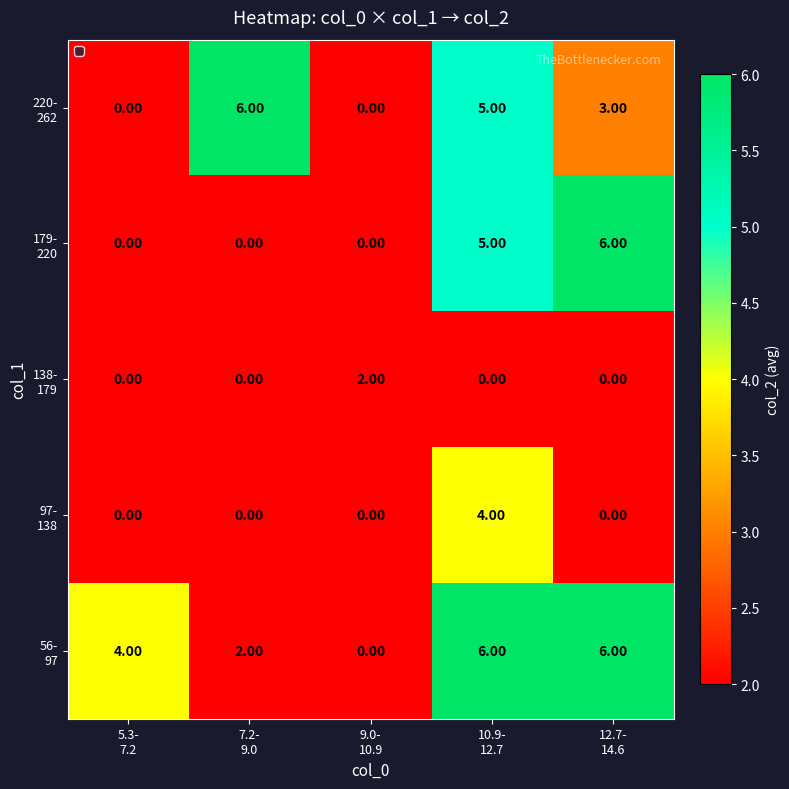

What is the total value across all series at 12.7-
14.6?

15